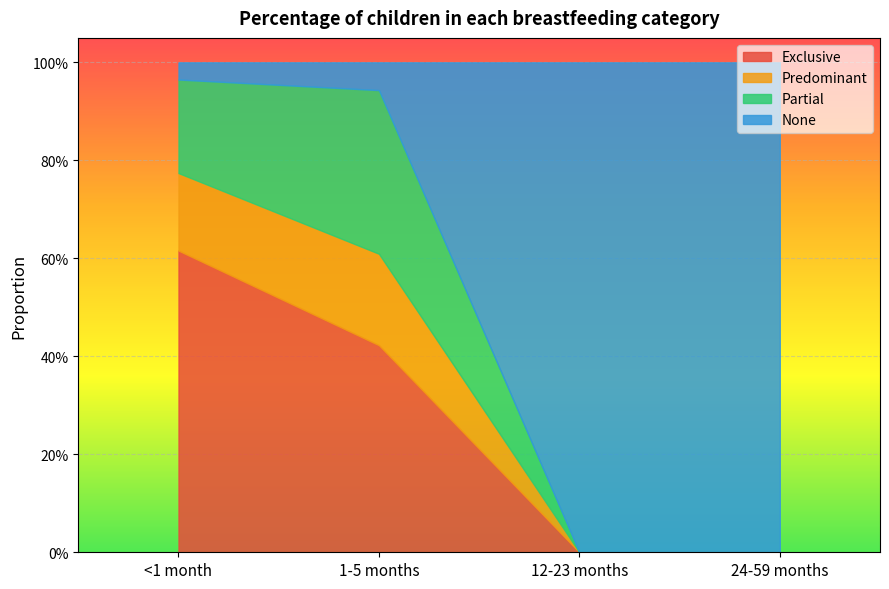

How many times do Partial and None cross each other?

1